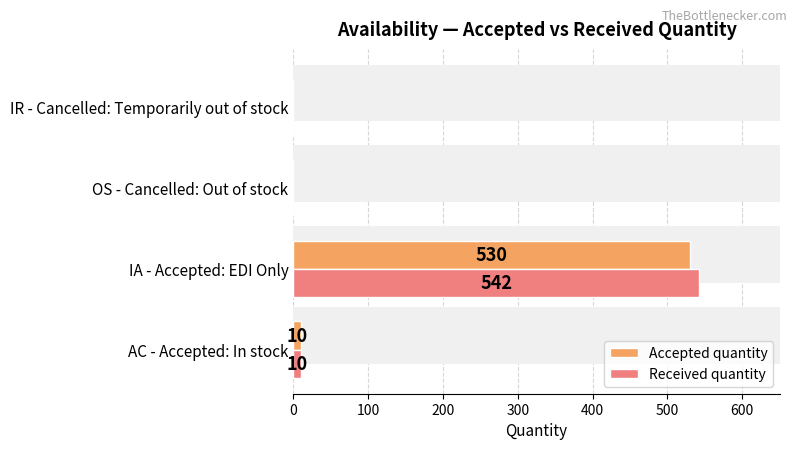

What is the value of the Accepted quantity bar at the 2nd from the left?

530